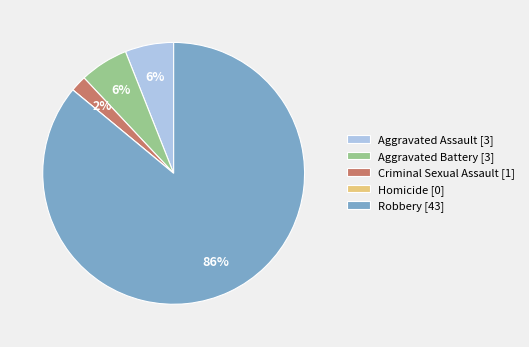

The Criminal Sexual Assault [1] slice represents 2% of the pie. True or false?

True